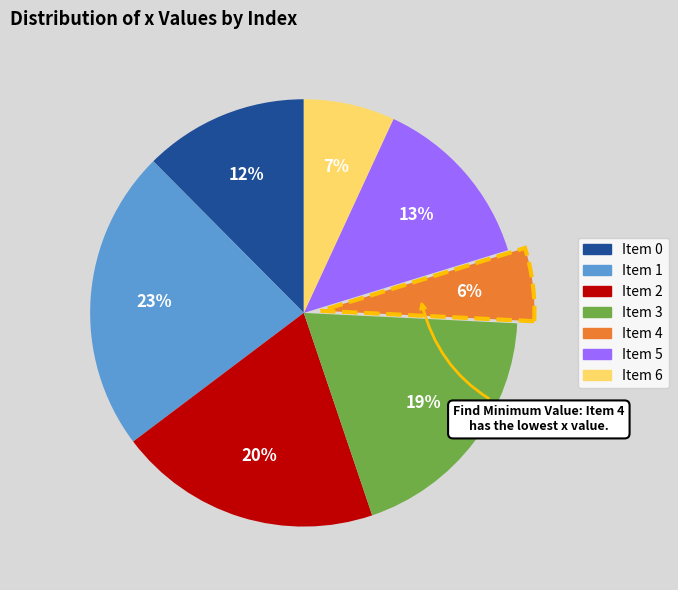

How many segments does this pie chart have?

7